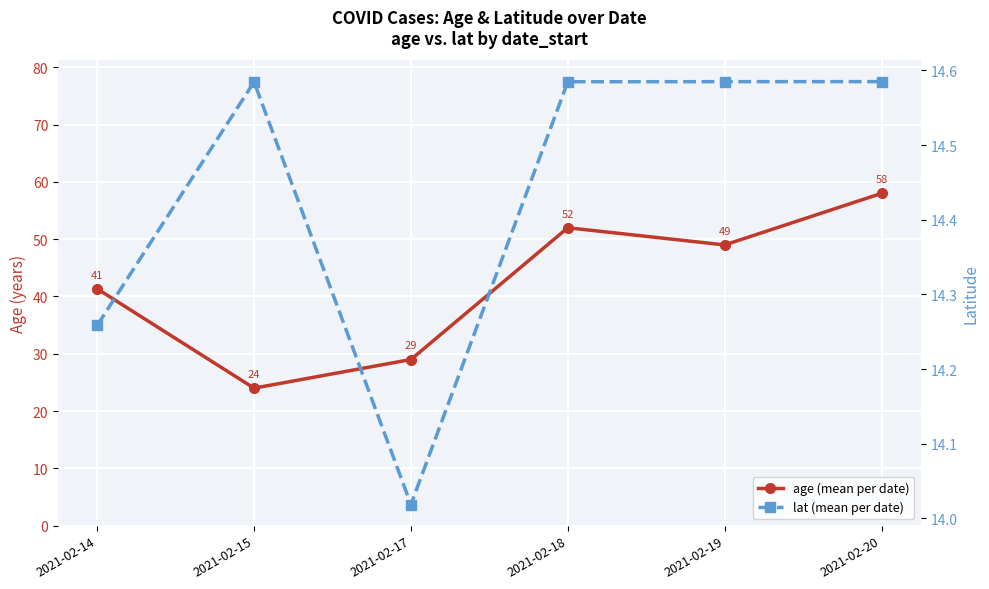

Is it true that age (mean per date) equals 41.3 at 2021-02-14?

True